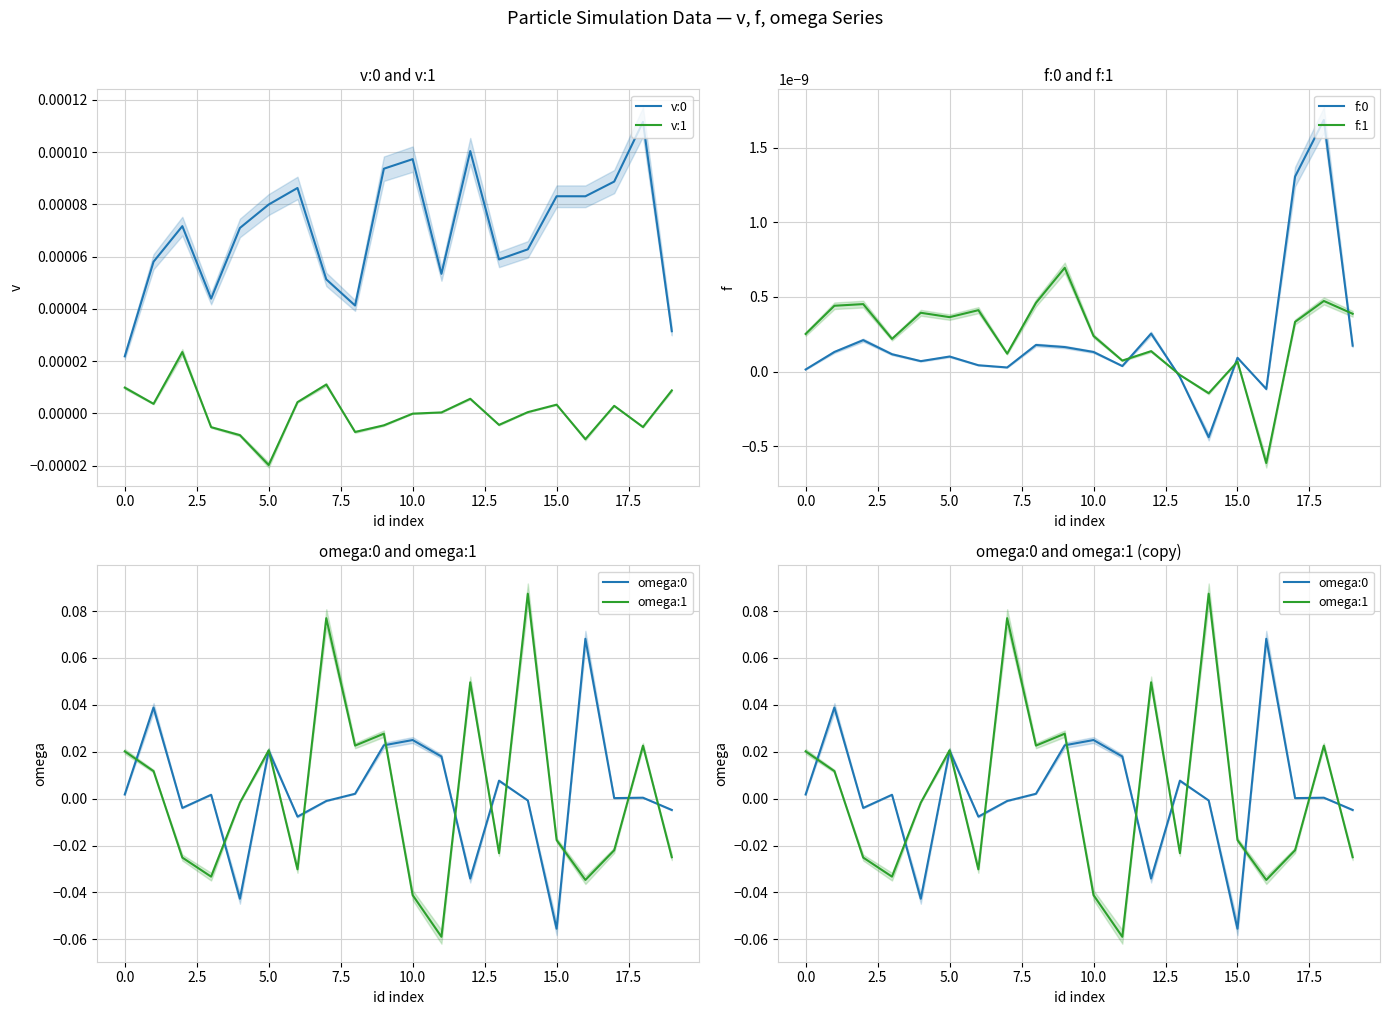

How many times do v:1 and omega:1 cross each other?

11